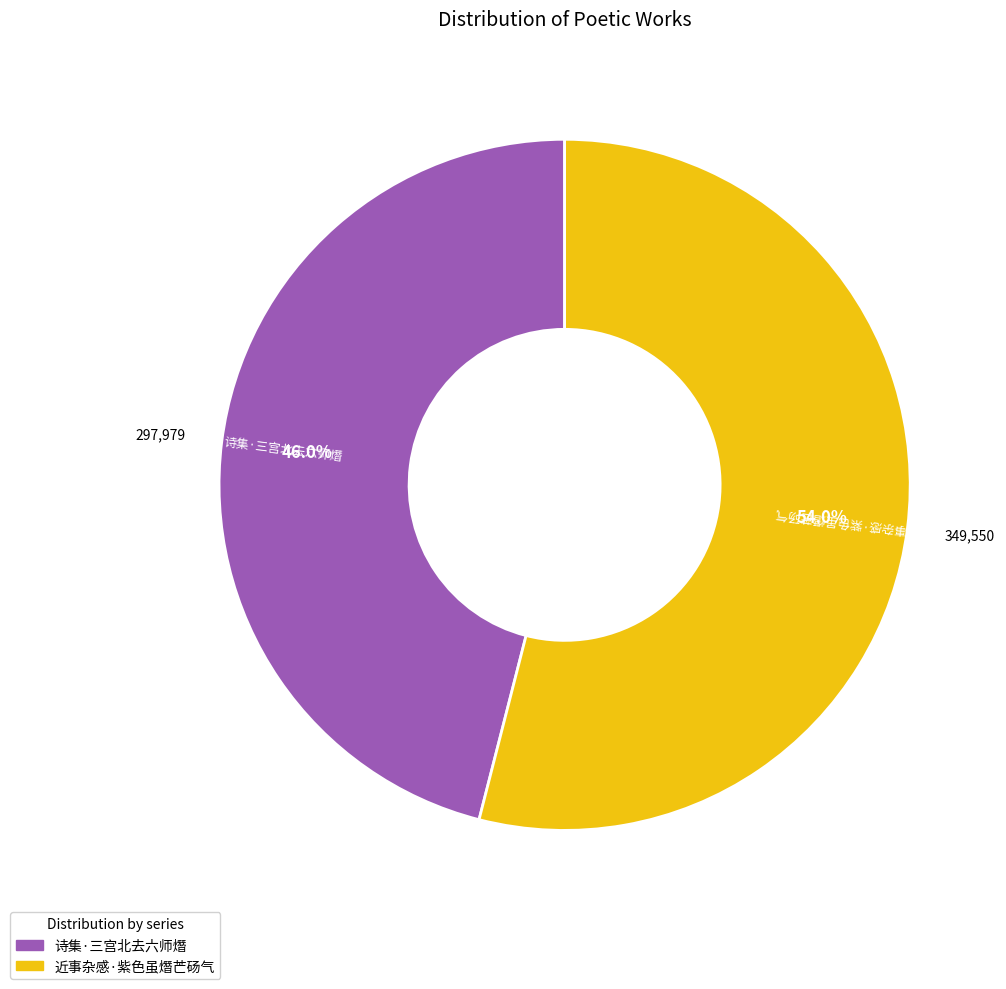

What portion of the pie excludes 近事杂感·紫色虽熸芒砀气?

46.0%